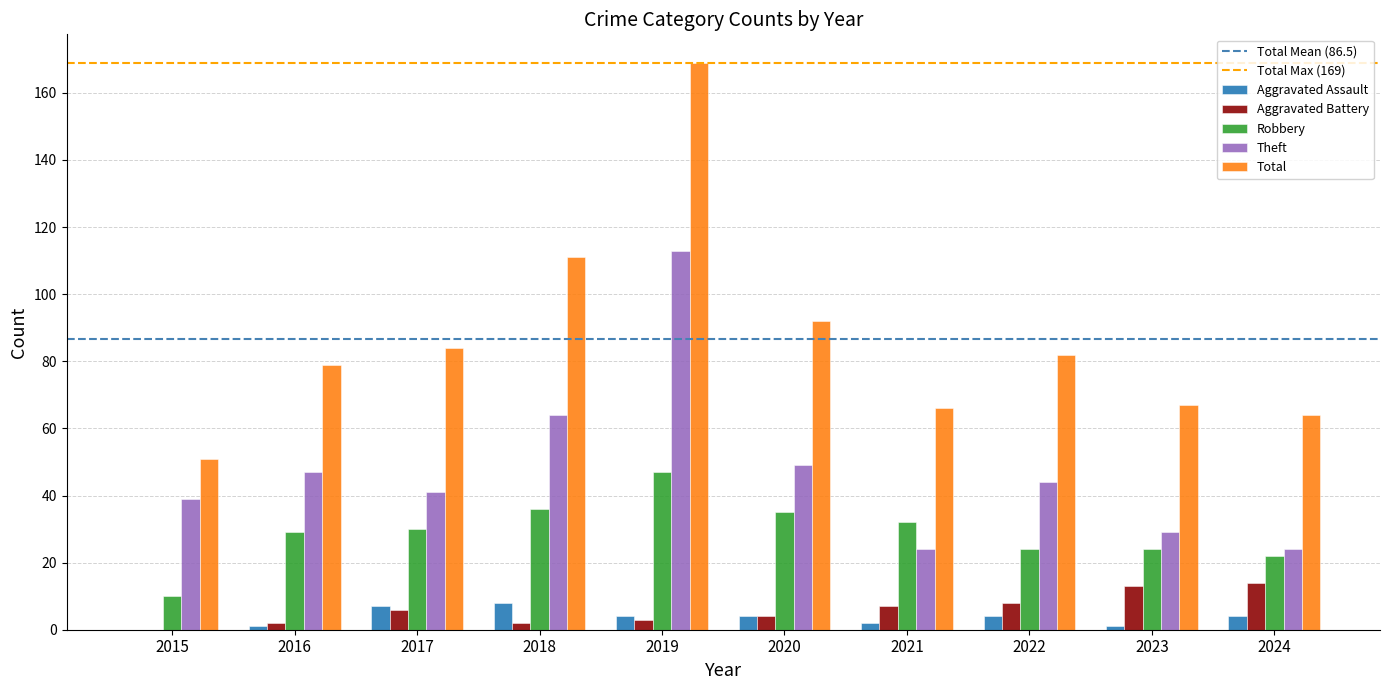

Count the number of categories in the chart.

10